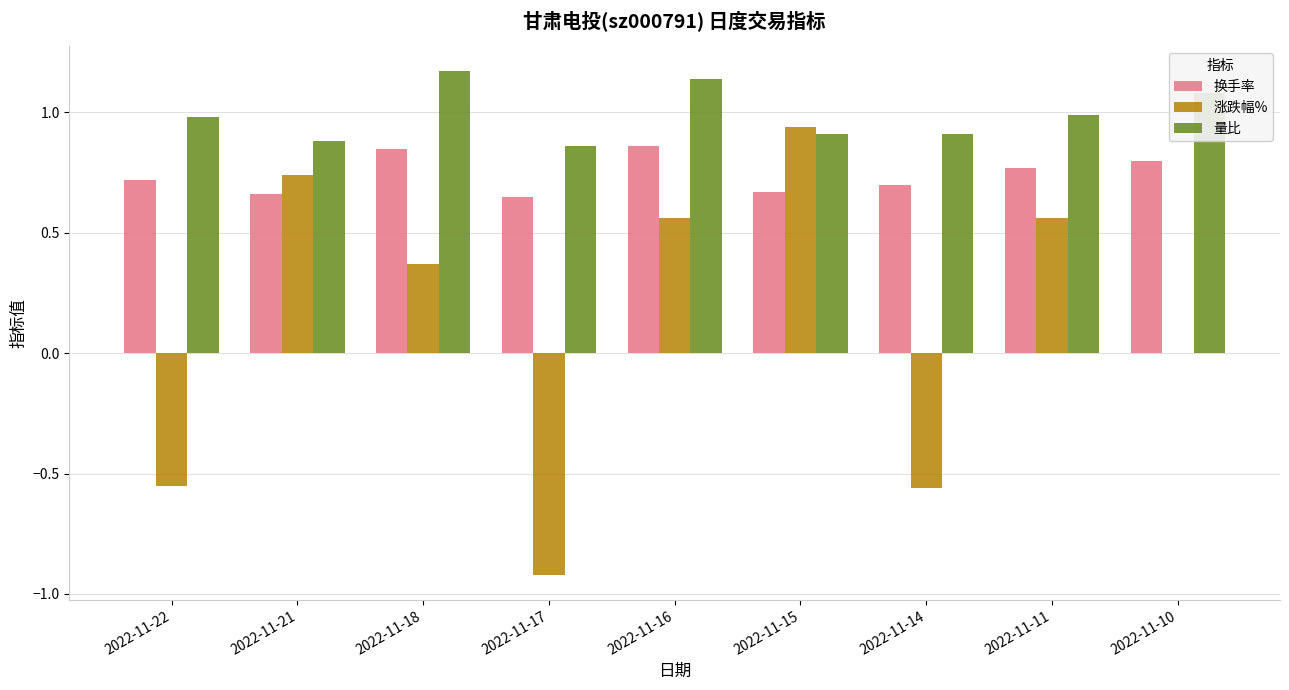

What is the sum of all 换手率 values?

6.7